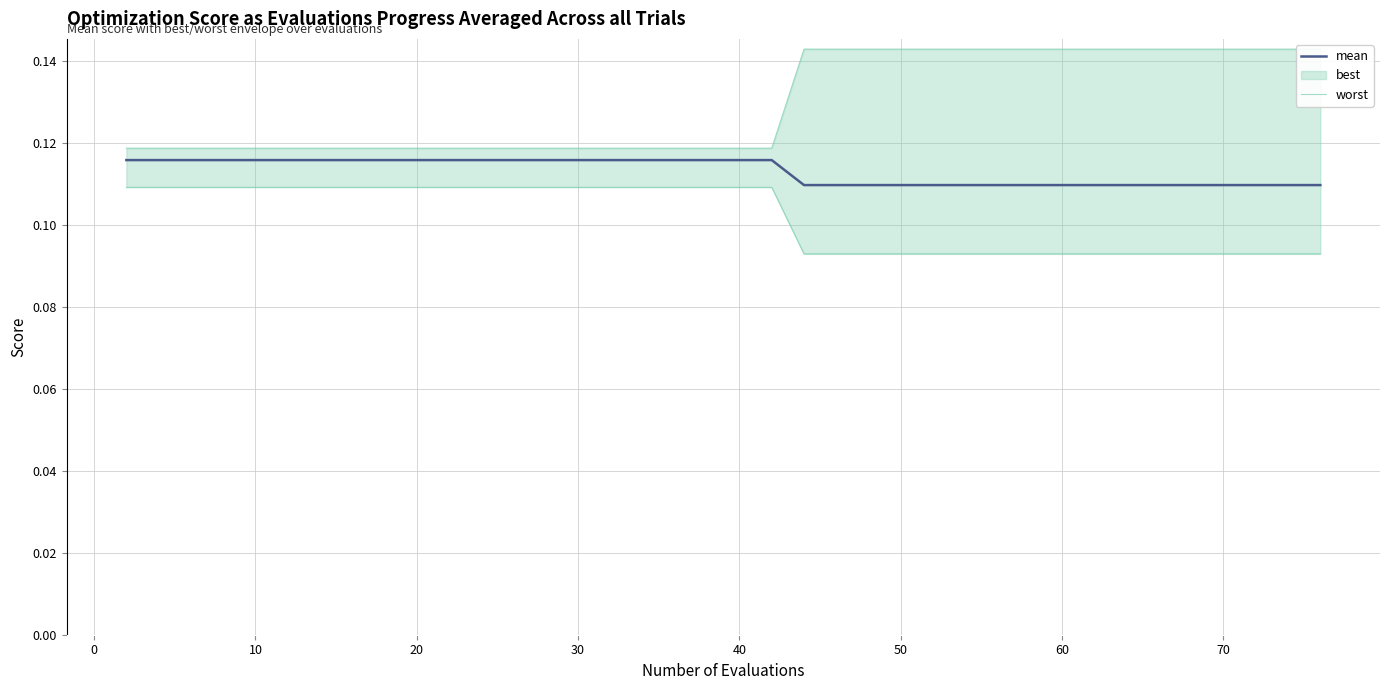

True or false: worst has more than 0 points higher than both neighbors.

False